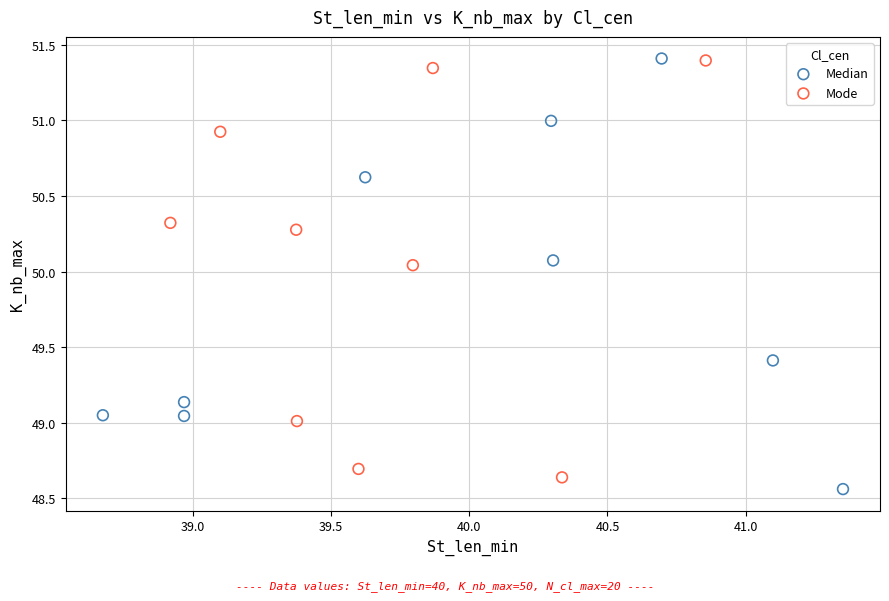

What are all the series names shown in the legend?

Median, Mode